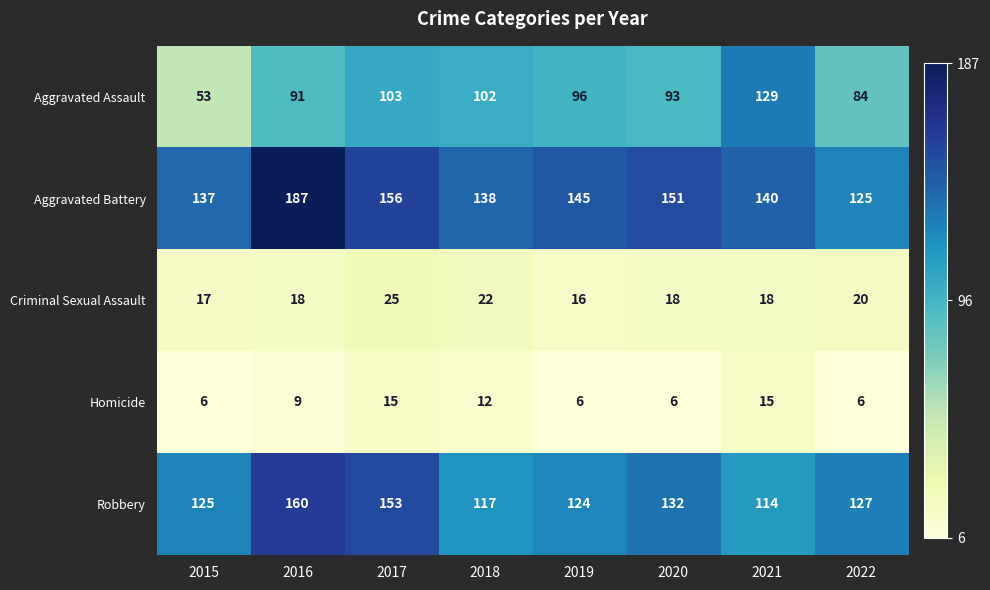

The value of Aggravated Assault at 2016 is 91. True or false?

True